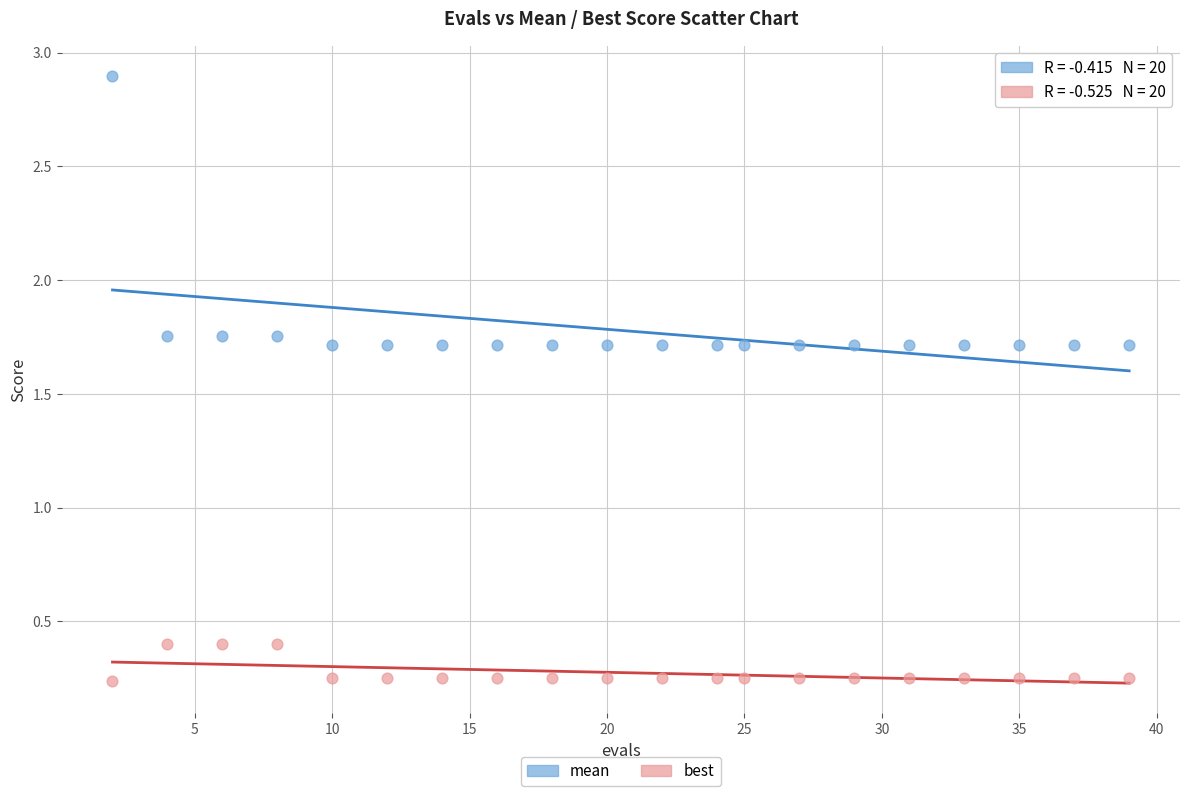

Across all data points, what is the range of X values (max minus min)?

37.0